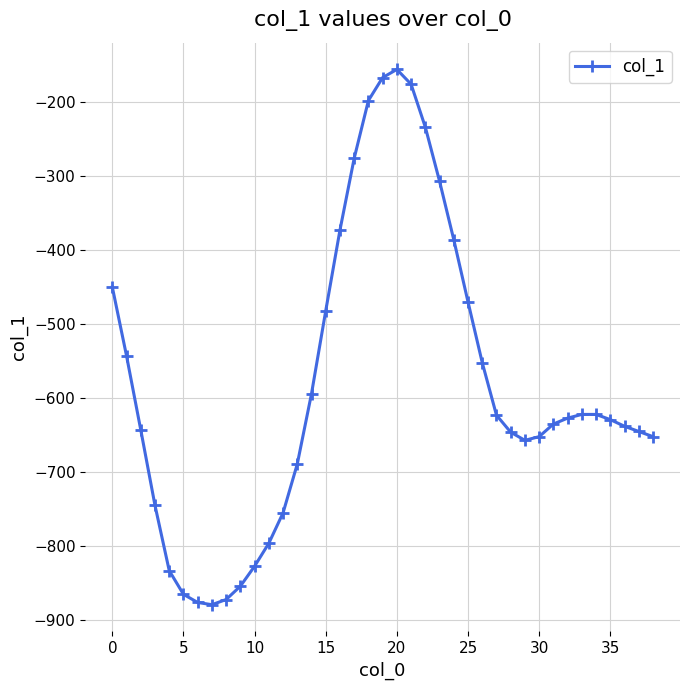

What is the maximum value shown in the chart?

-156